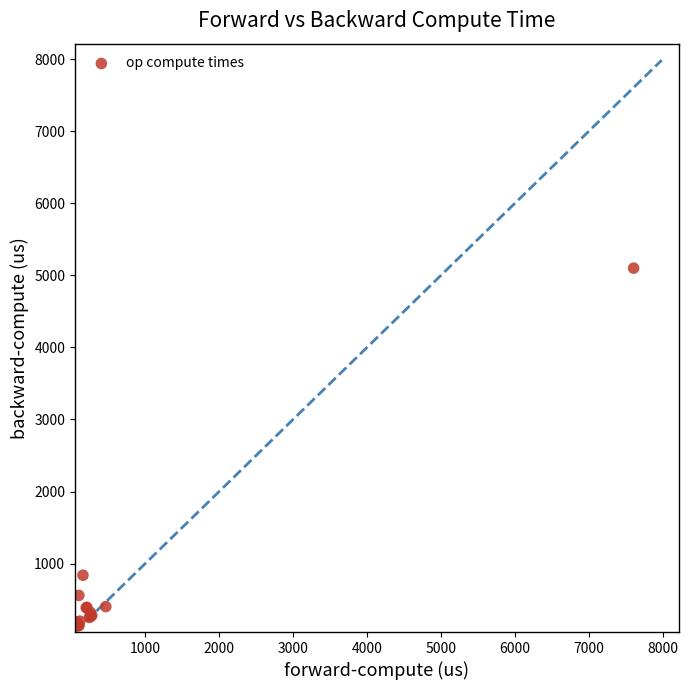

What Y value in the scatter plot is closest to 2618?

839.5